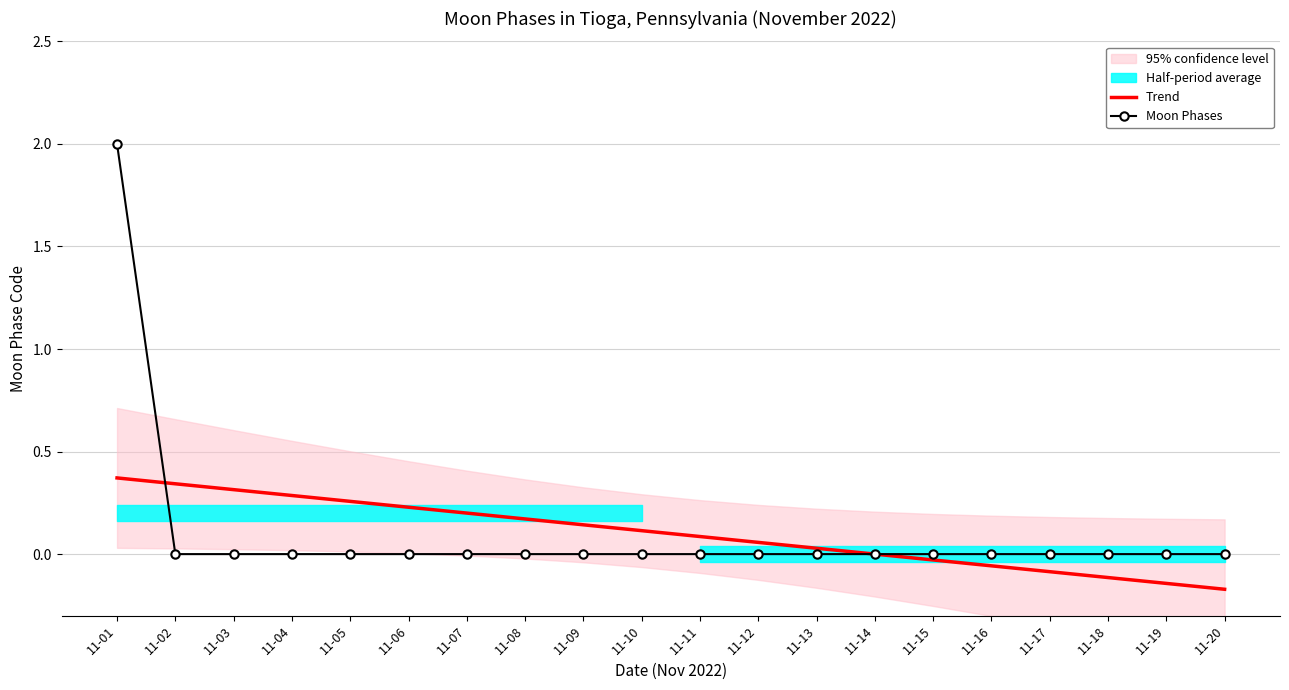

Rank the series by their average value, from highest to lowest.

Moon Phases, Trend